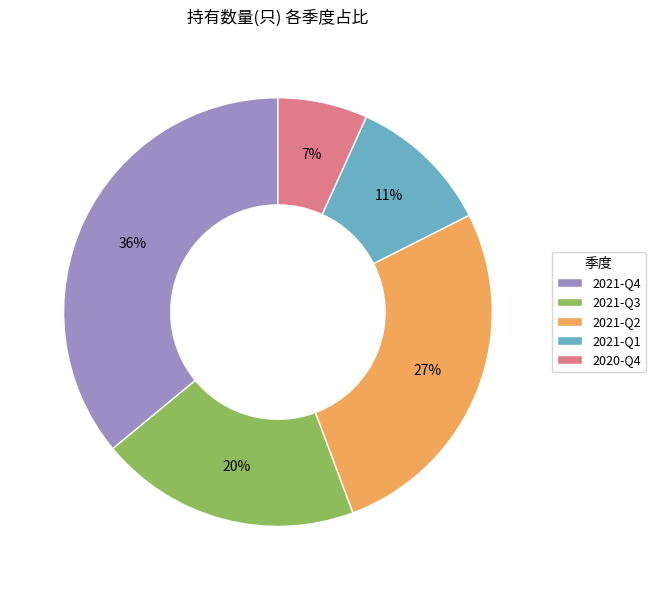

Is there any slice that represents more than half of the pie?

No